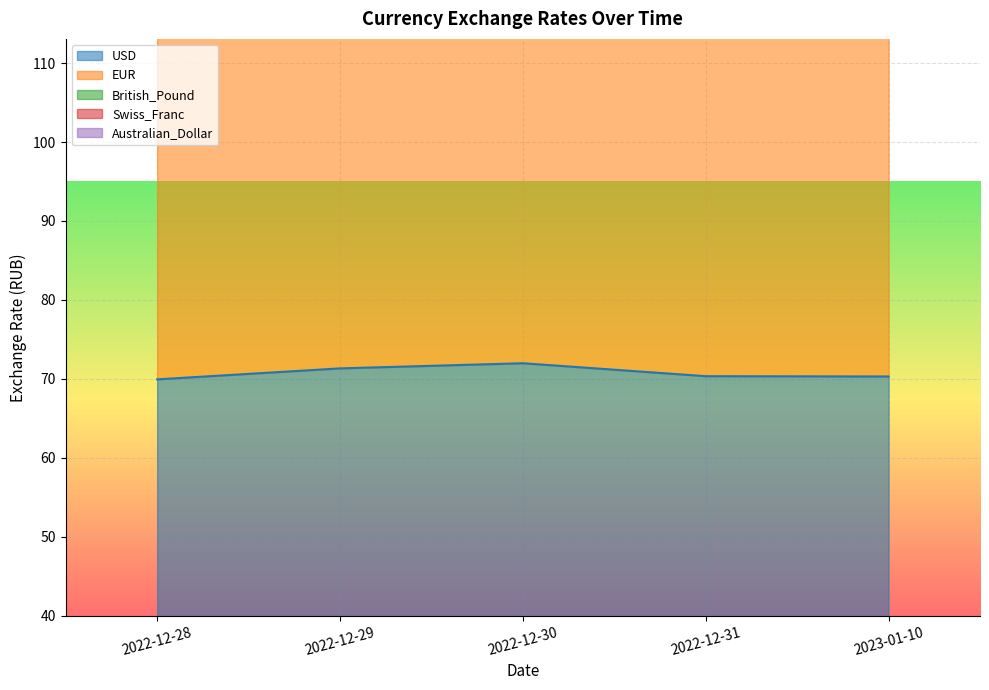

Between 2022-12-29 and 2022-12-30, which series saw the biggest shift?

Swiss_Franc